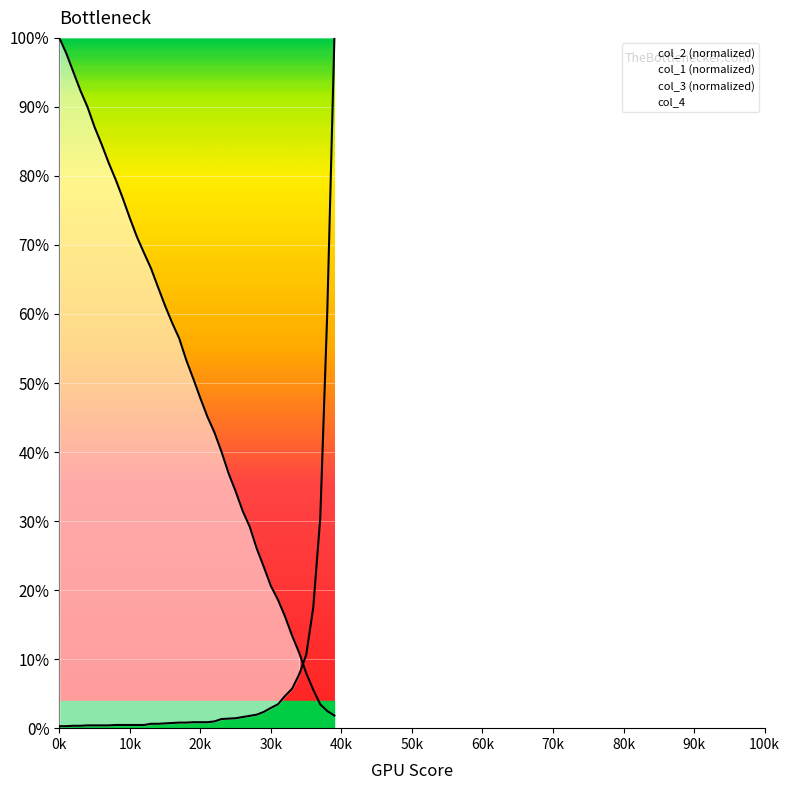

What is the average value of the col_3 series?

6.7